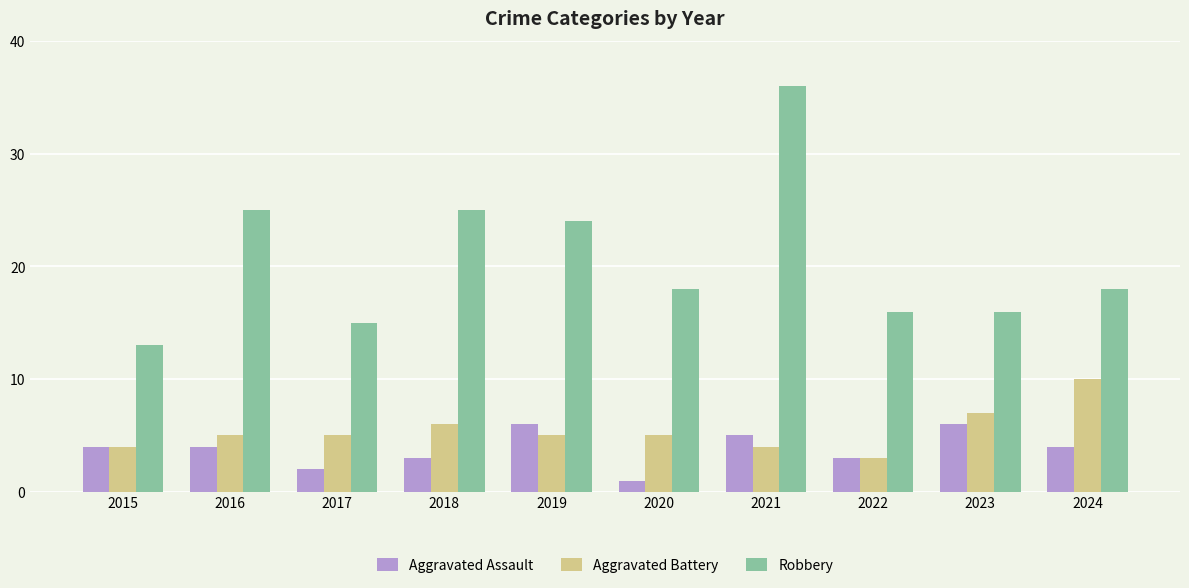

What is the sum of the Robbery values at 2021 and 2017?

51